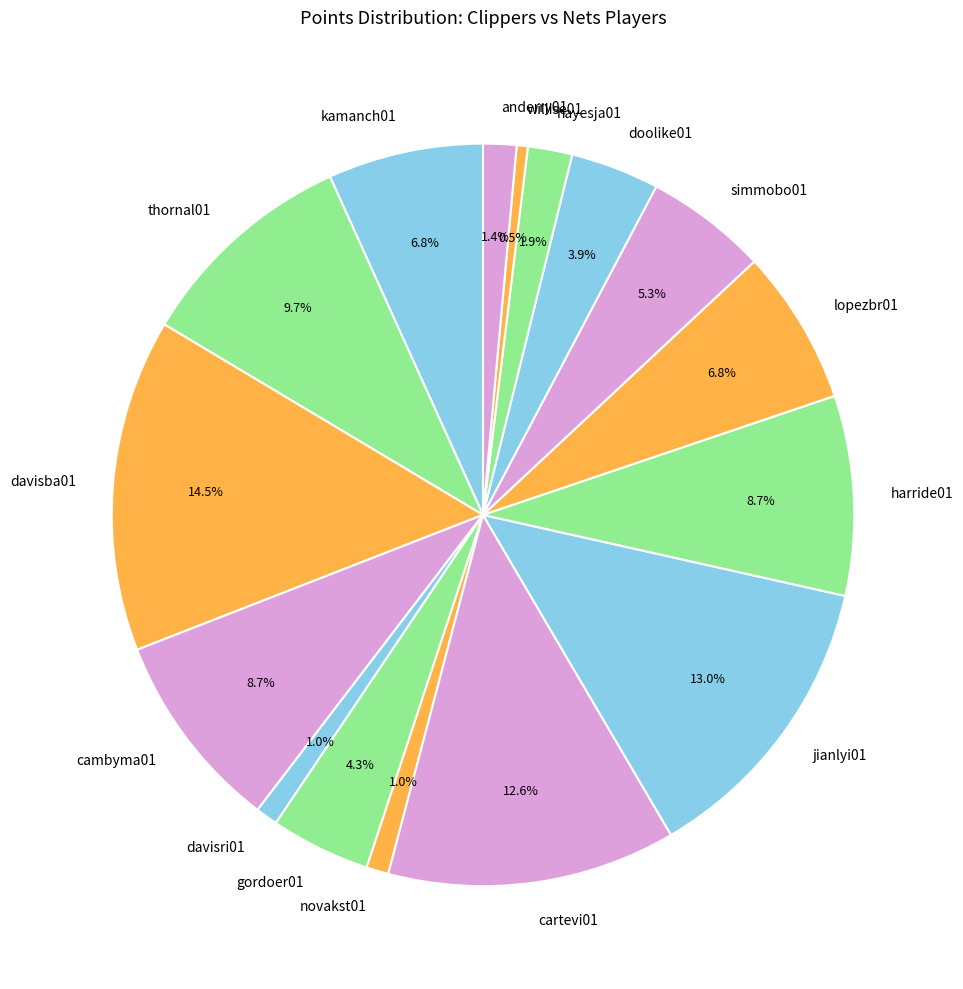

To the nearest percent, what percentage of the pie is cartevi01?

13%